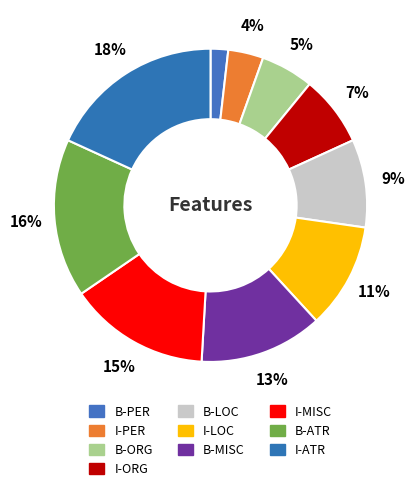

Count the number of slices in the pie.

10